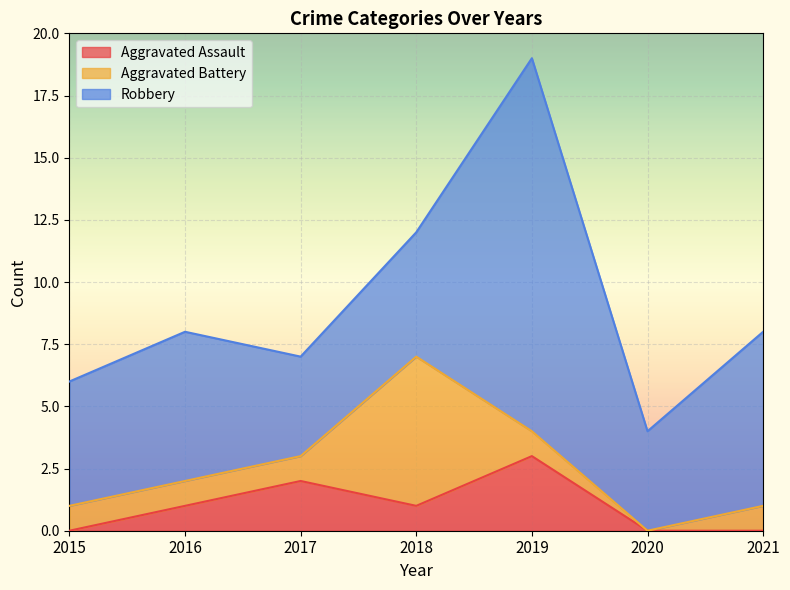

What are all the series names shown in the legend?

Aggravated Assault, Aggravated Battery, Robbery